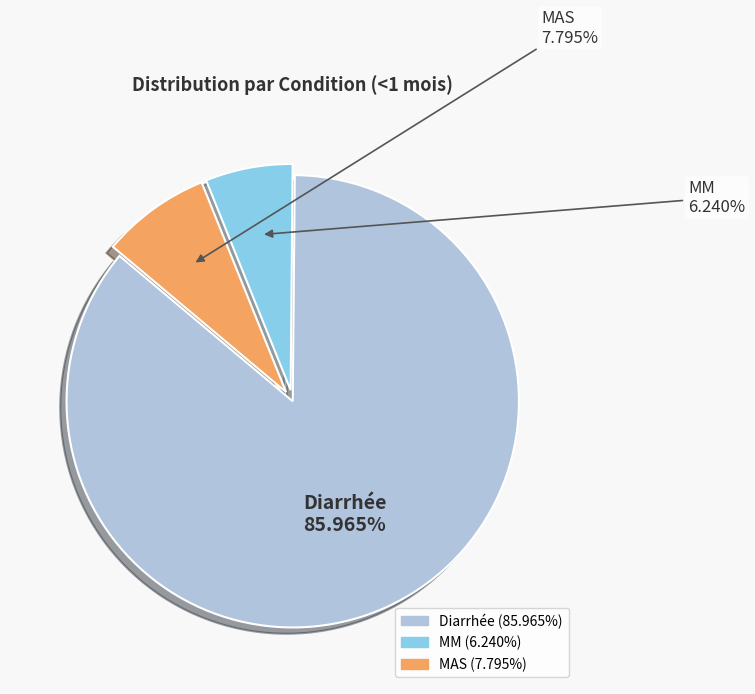

To the nearest percent, what is the combined percentage of MM and Diarrhée?

92%